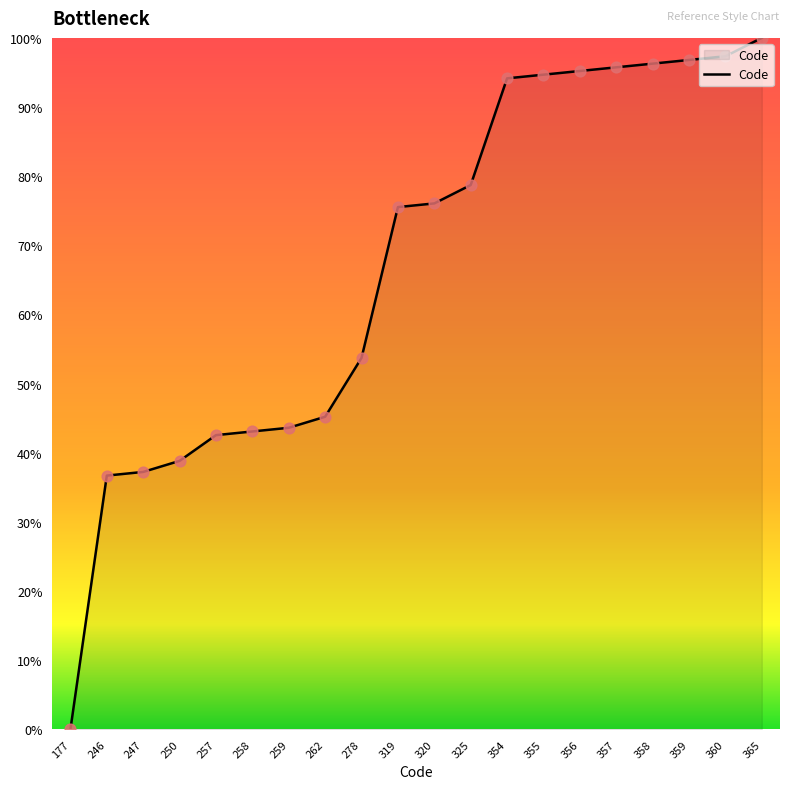

What is the ratio of the value at 356 to the value at 357?

1.0